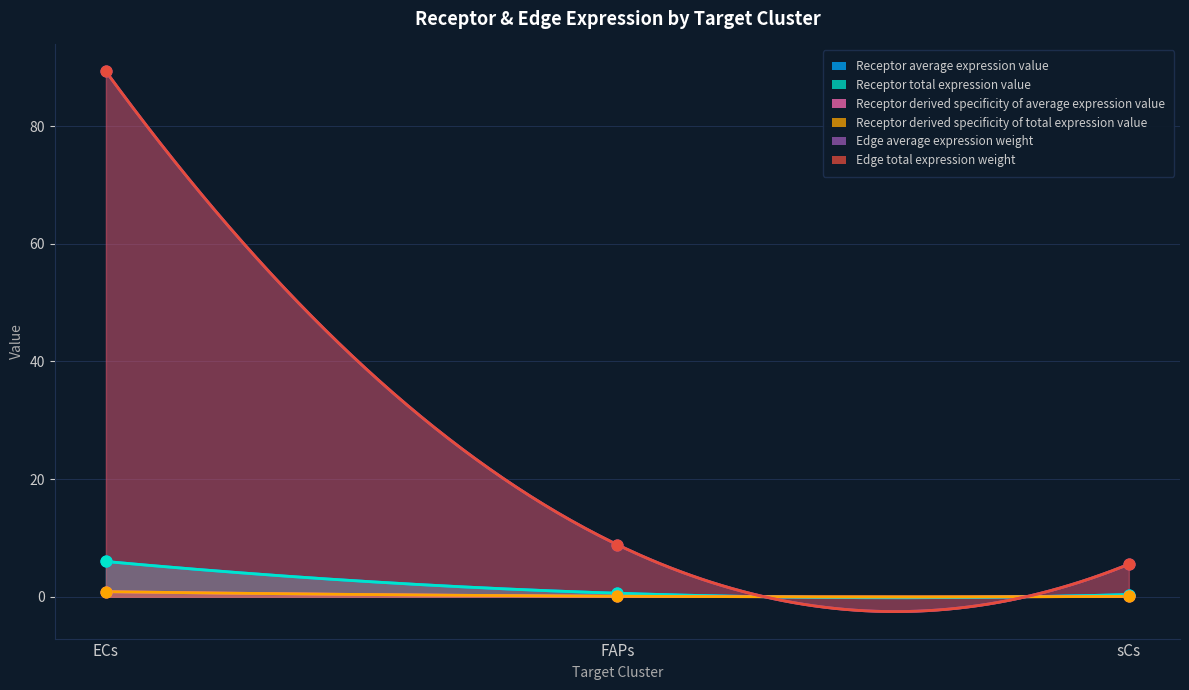

At which category is the sum across all series the highest?

ECs